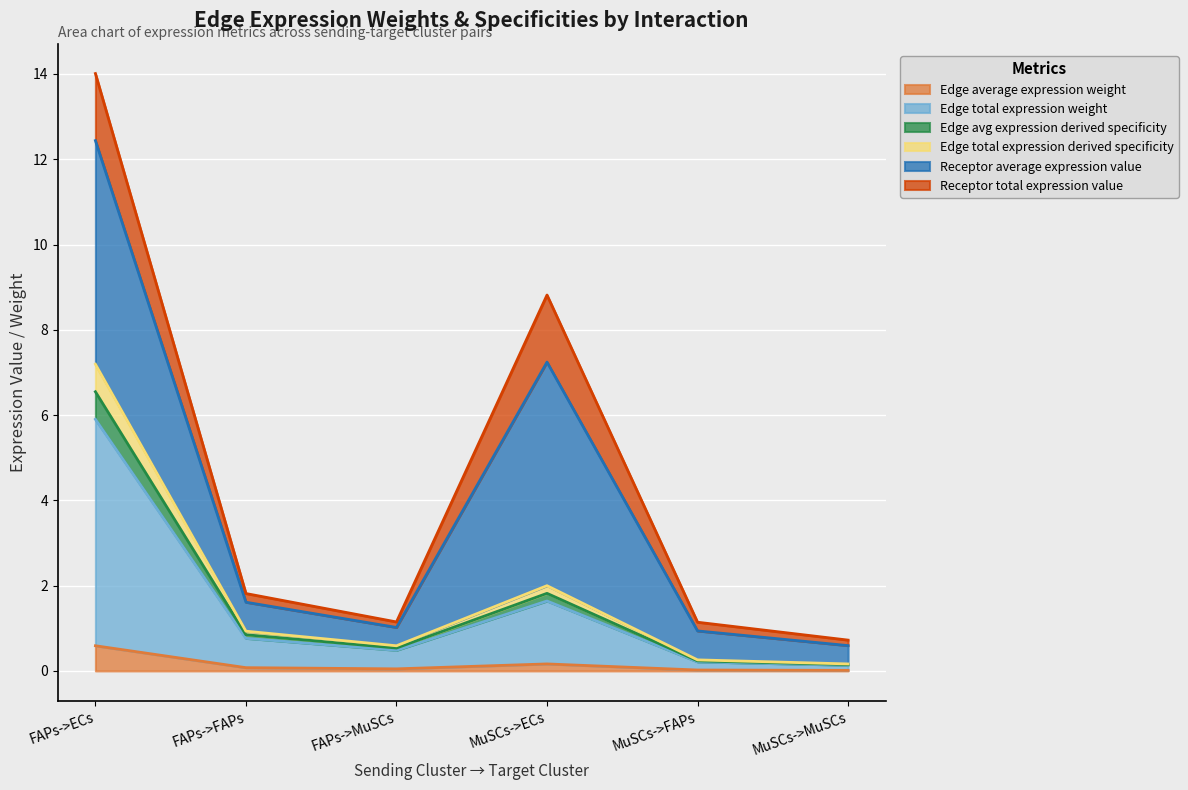

In Edge total expression derived specificity, how many points are lower than both neighbors (excluding endpoints)?

1